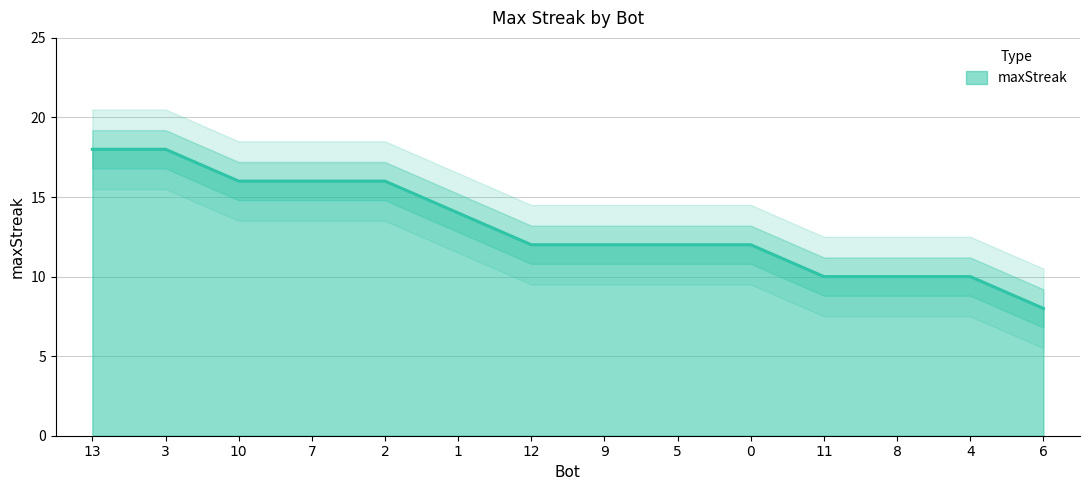

Which category has the lowest value across all series?

6